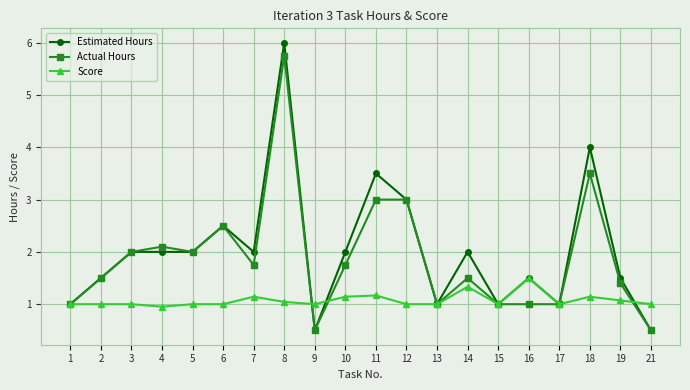

The value of Actual Hours at 15 is 0.7. True or false?

False